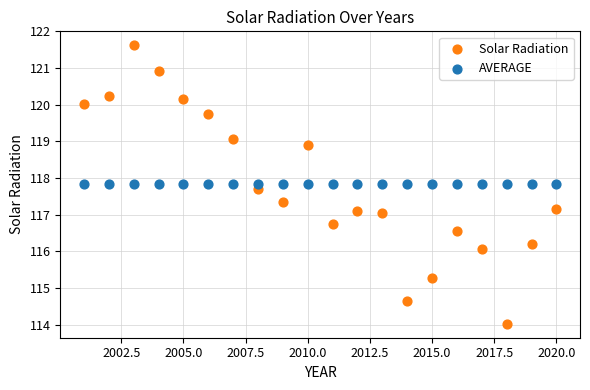

Which series reaches the minimum Y coordinate?

Solar Radiation